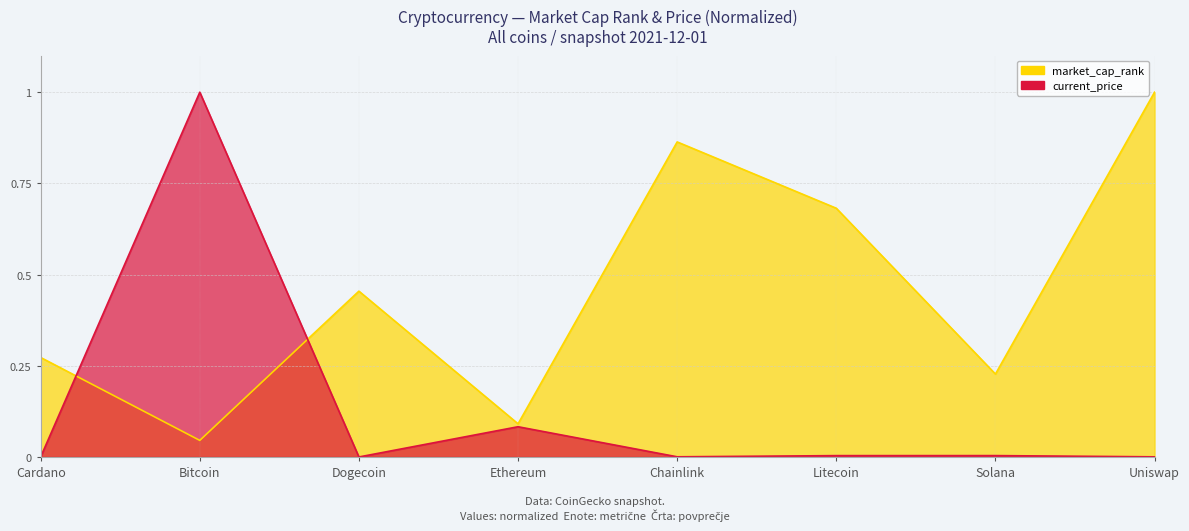

Reading left to right, what are all the values shown in this chart?

current_price: Cardano=0.0	Bitcoin=1.0	Dogecoin=0.0	Ethereum=0.1	Chainlink=0.0	Litecoin=0.0	Solana=0.0	Uniswap=0.0
market_cap_rank: Cardano=0.3	Bitcoin=0.0	Dogecoin=0.5	Ethereum=0.1	Chainlink=0.9	Litecoin=0.7	Solana=0.2	Uniswap=1.0